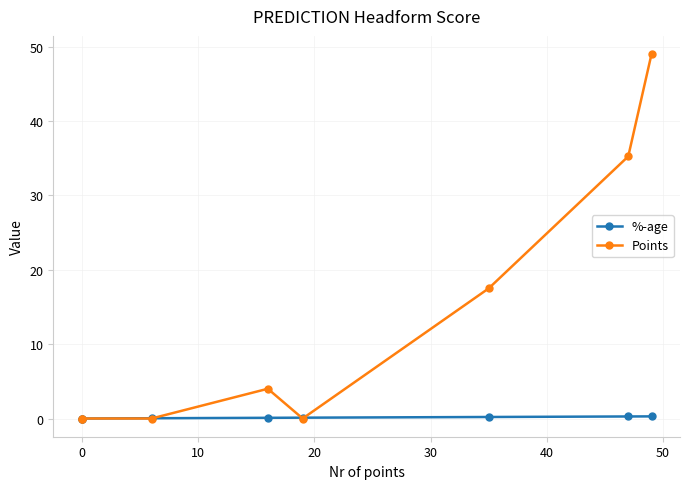

True or false: %-age has more than 2 interior local peaks.

False